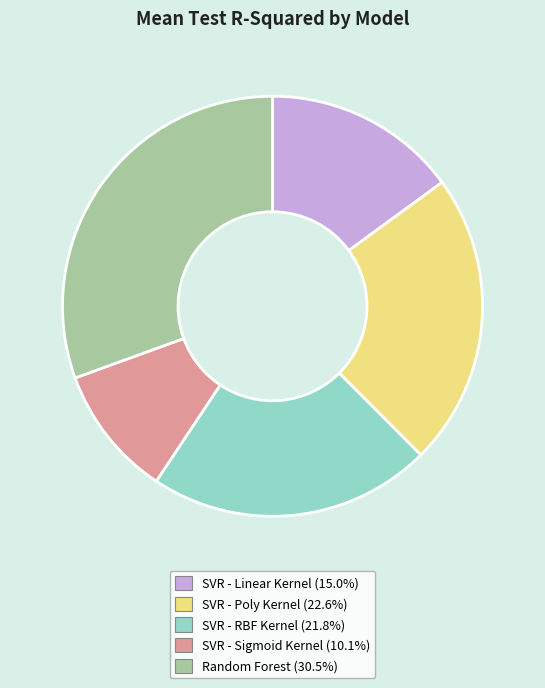

Is the sum of Random Forest (30.5%) and SVR - Sigmoid Kernel (10.1%) greater than half?

No